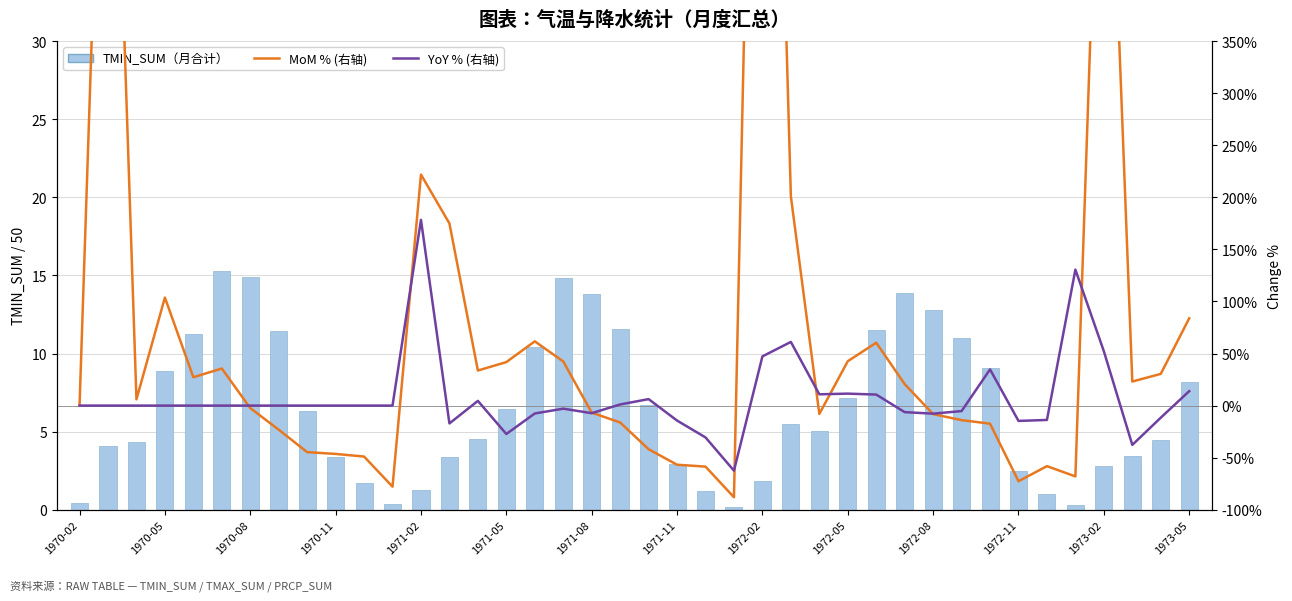

What is the sum of the TMIN_SUM（/50） values at 1970-05 and 32?

13.2